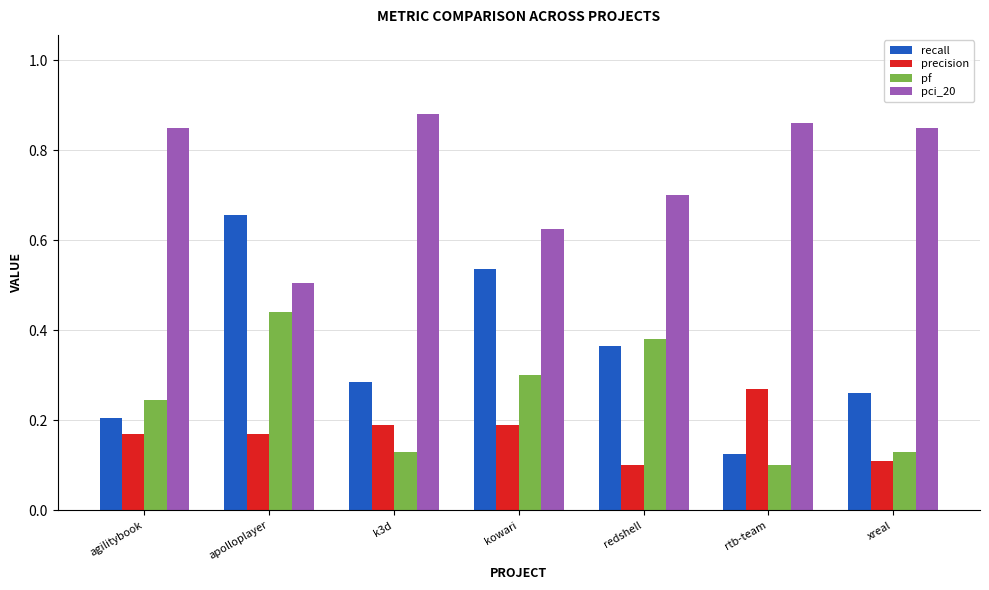

What is the sum of all pci_20 values?

5.3